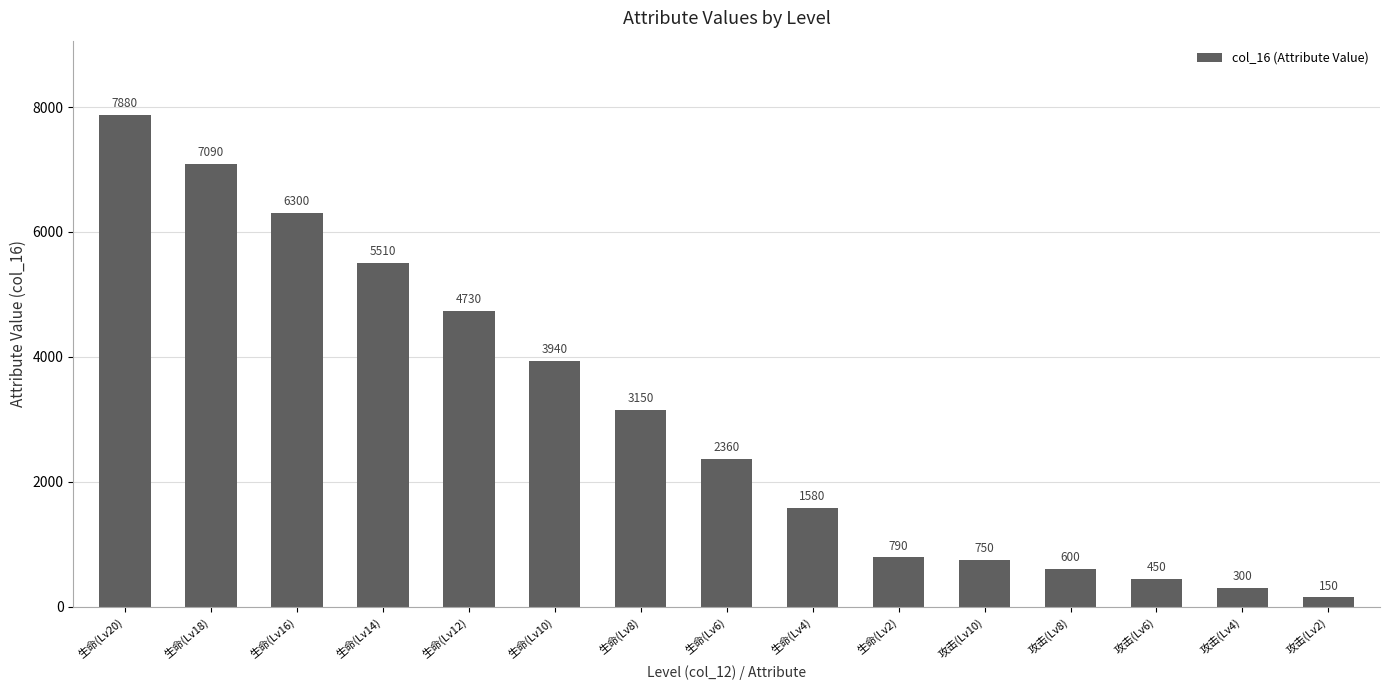

Read the value at 攻击(Lv8), to the nearest 50.

600